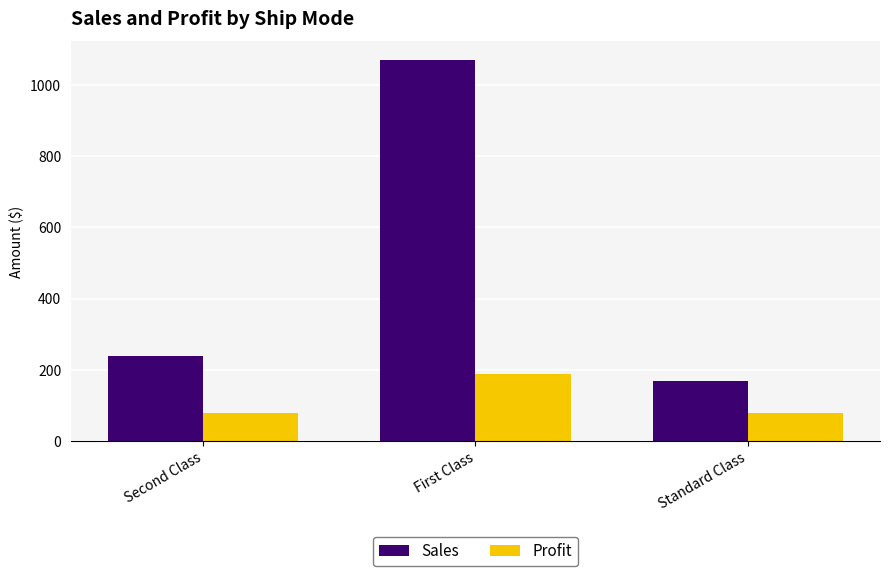

What is the sum of all Profit values?

346.3